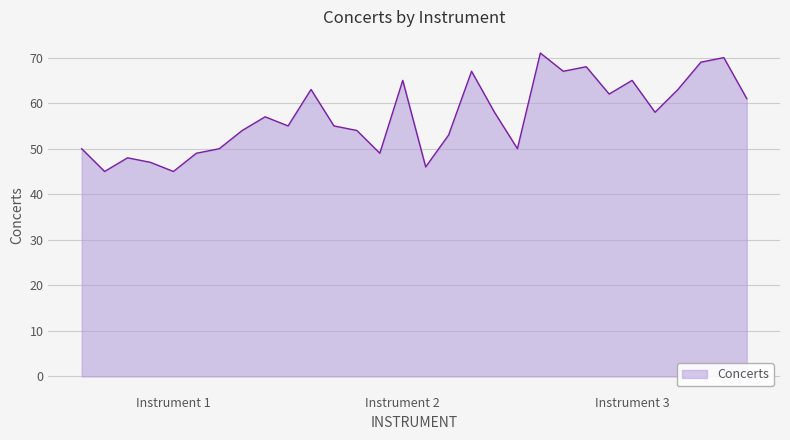

How many categories are shown in the chart?

30